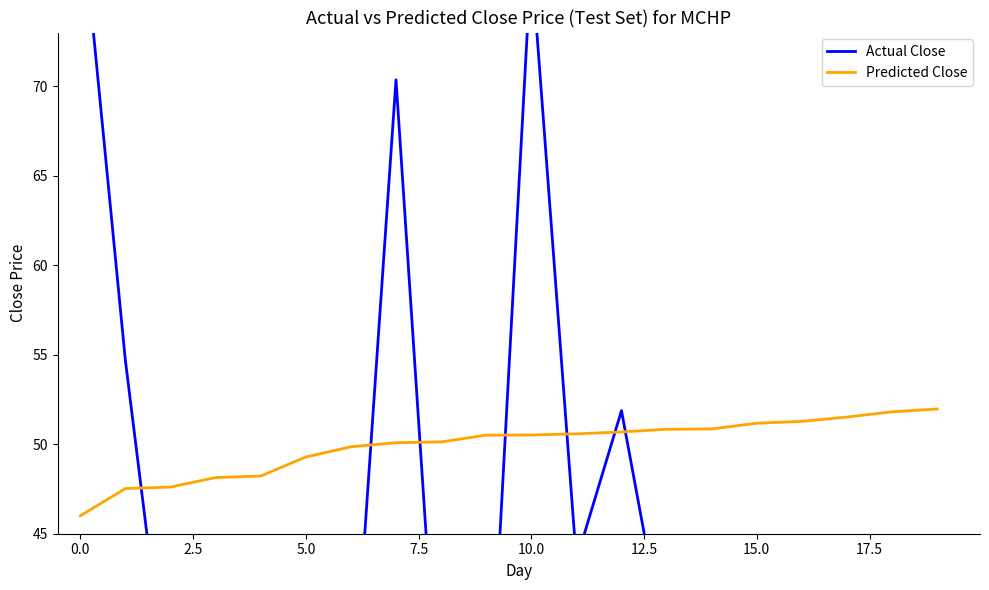

True or false: Predicted Close has a value of 12.2 at 10.0.

False